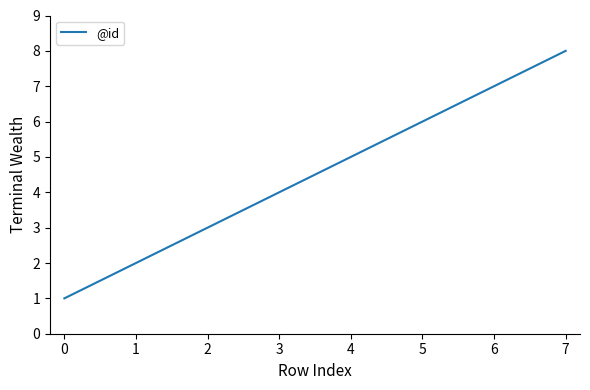

What is the smallest value displayed?

1